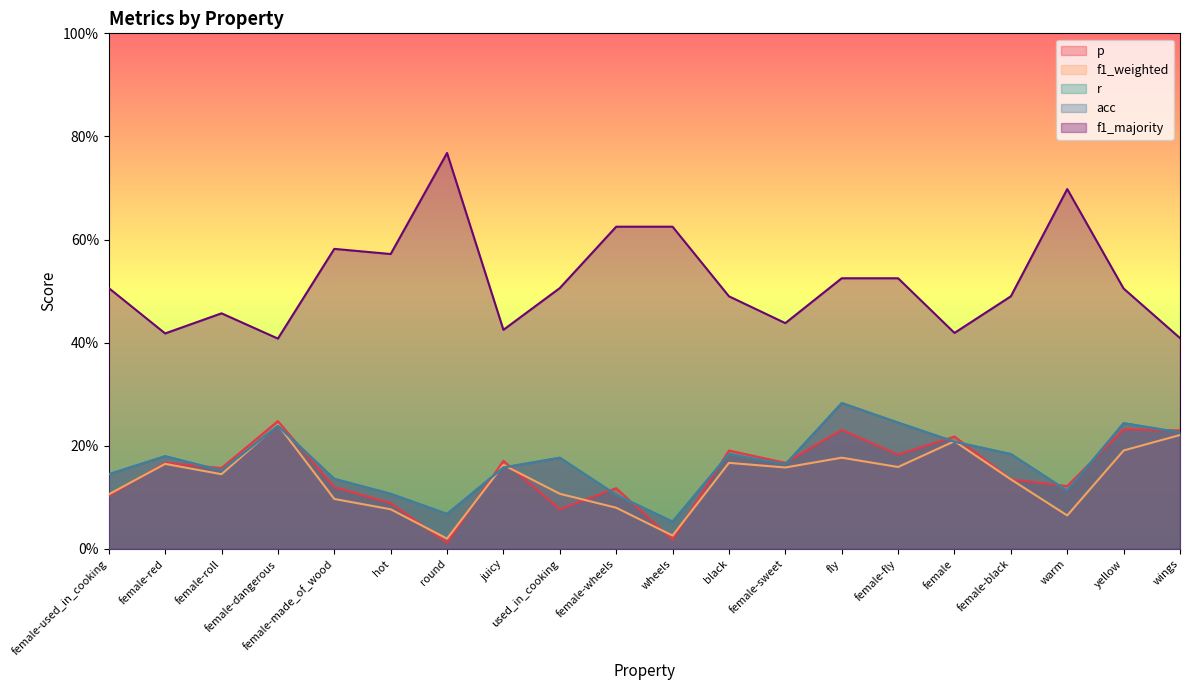

Which series changed the most between black and yellow?

r